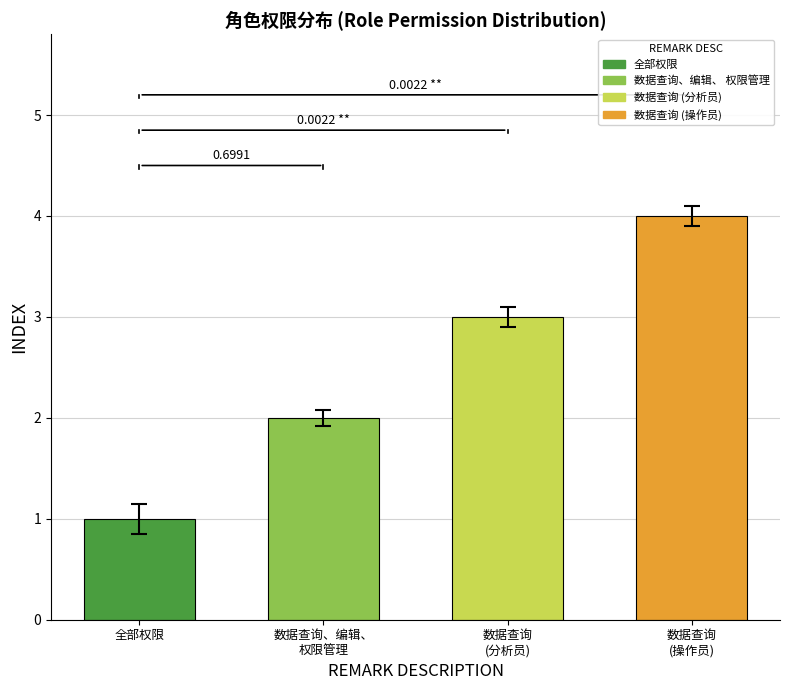

The value at 数据查询、编辑、权限管理 is 3. True or false?

False